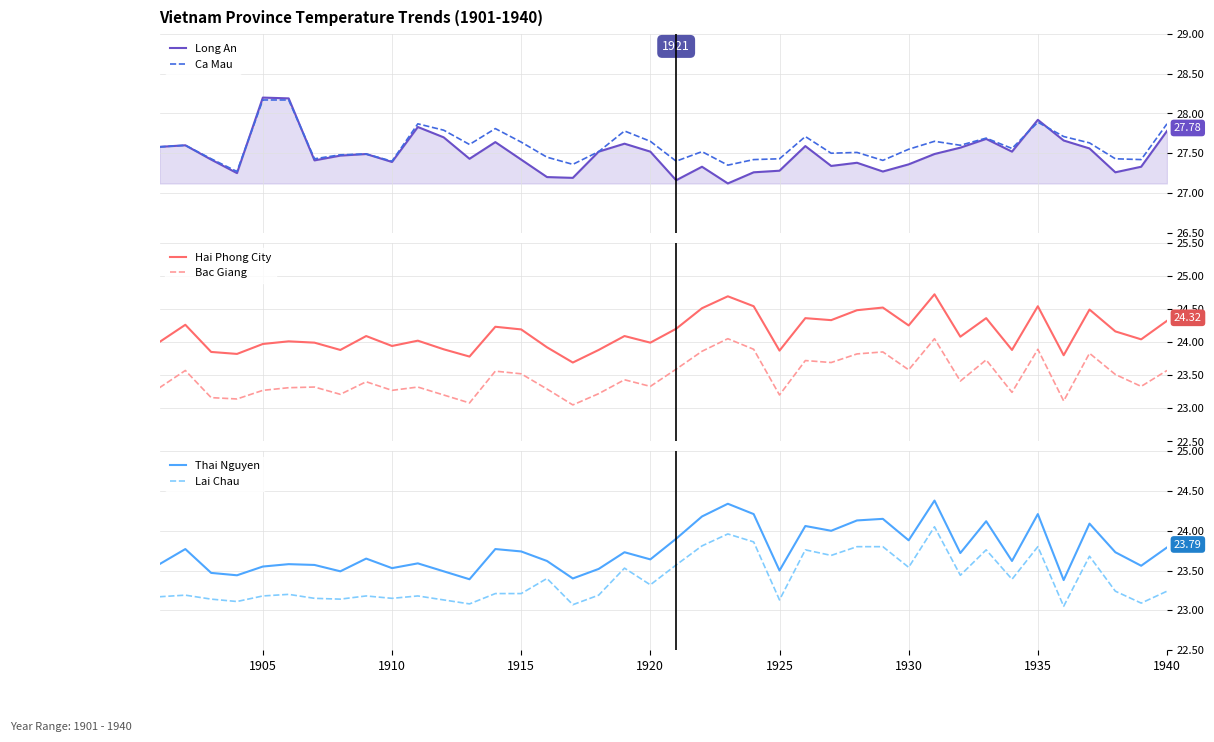

True or false: Hai Phong City and Bac Giang intersect in this chart.

False